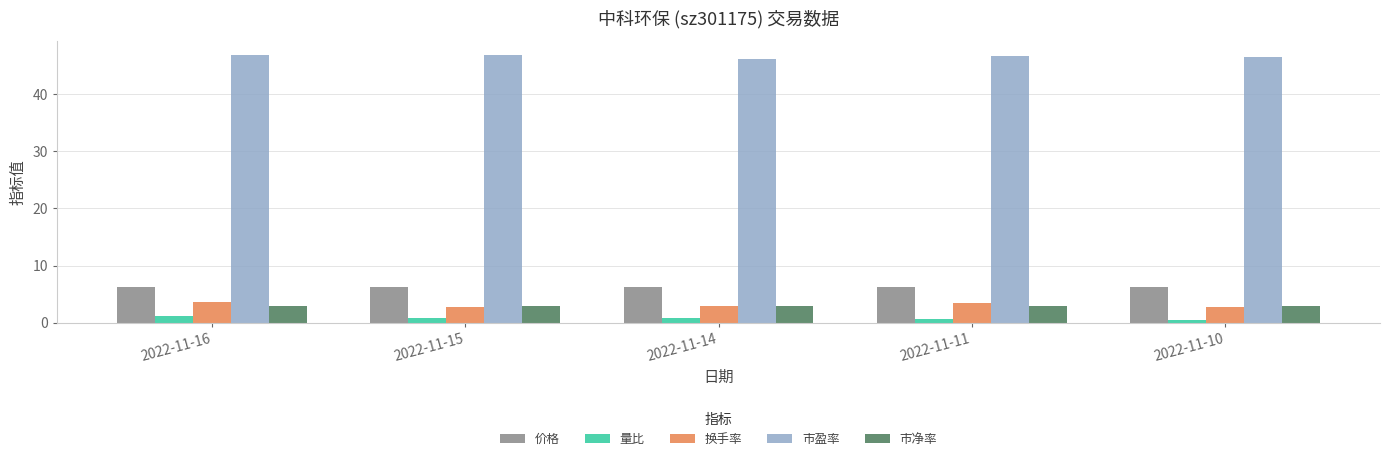

Which series has the largest total across all categories?

市盈率